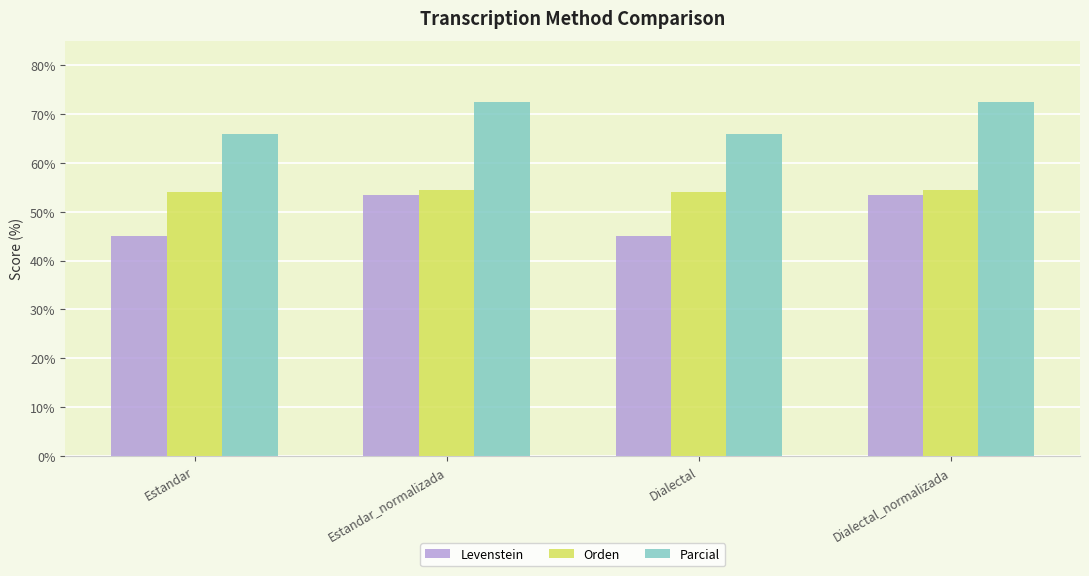

What is the difference between the second highest and second lowest values in the Levenstein series?

8.3